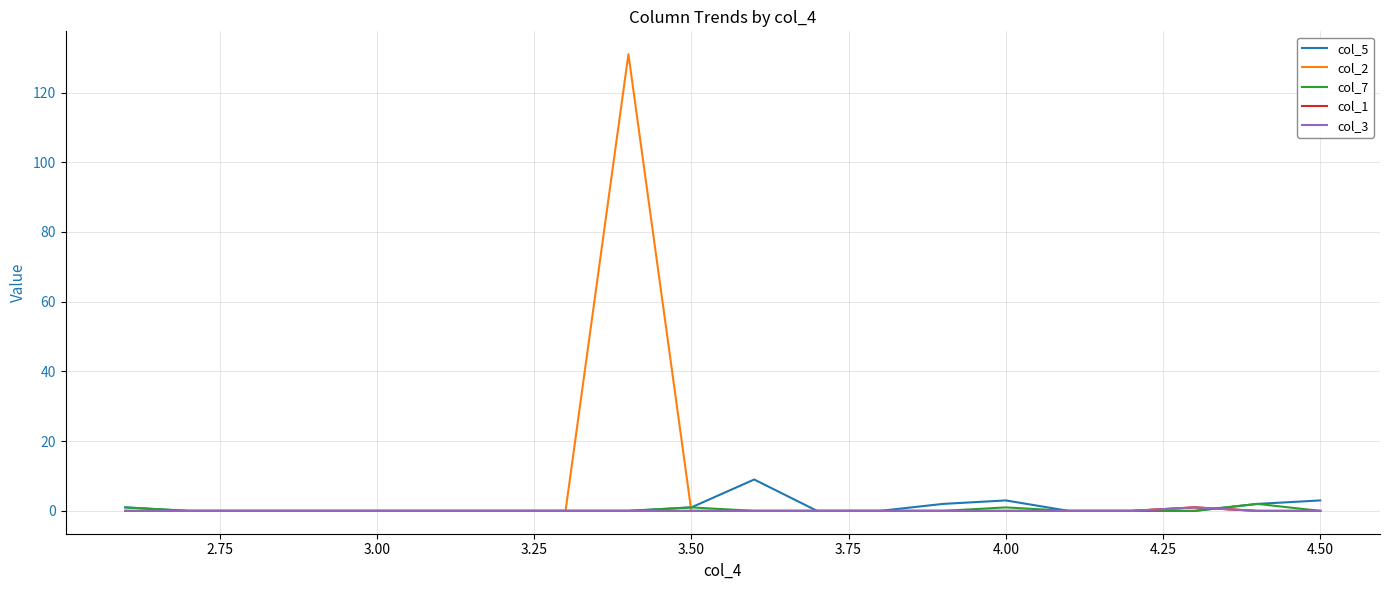

Reading left to right, what are all the values shown in this chart?

col_5: 1	0	0	0	0	0	0	0	0	1	9	0	0	2	3	0	0	0	2	3
col_2: 0	0	0	0	0	0	0	0	131	0	0	0	0	0	0	0	0	1	0	0
col_7: 1	0	0	0	0	0	0	0	0	1	0	0	0	0	1	0	0	0	2	0
col_1: 0	0	0	0	0	0	0	0	0	0	0	0	0	0	0	0	0	1	0	0
col_3: 0	0	0	0	0	0	0	0	0	0	0	0	0	0	0	0	0	1	0	0